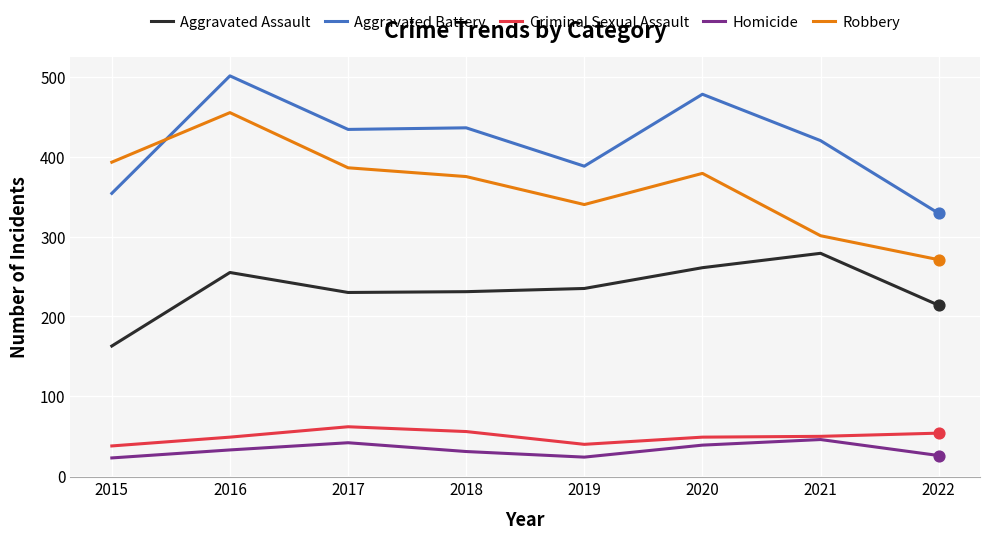

At which category is the sum across all series the highest?

2016